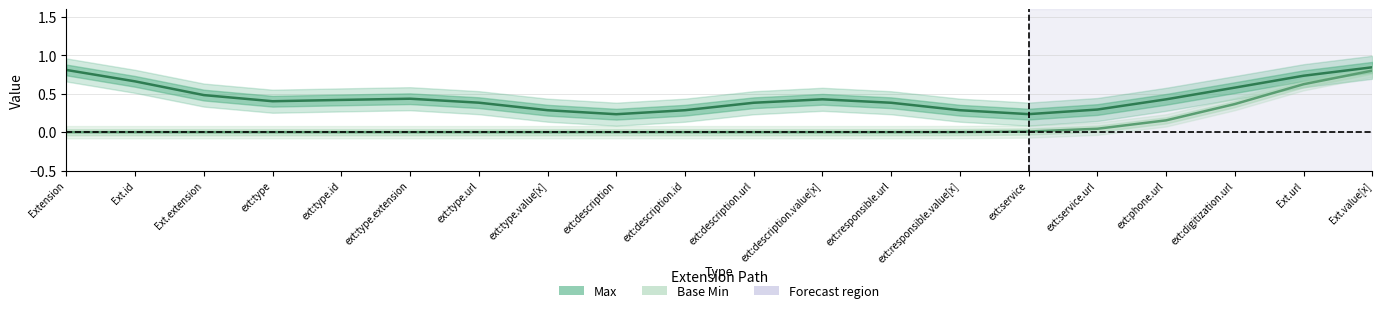

The Max series shows 0.3 at ext:responsible.value[x]. True or false?

True